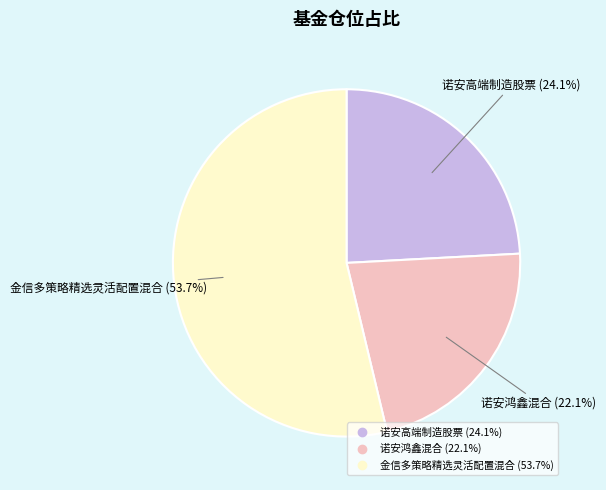

To the nearest percent, what is the difference between the 金信多策略精选灵活配置混合 and 诺安高端制造股票 slice percentages?

30%